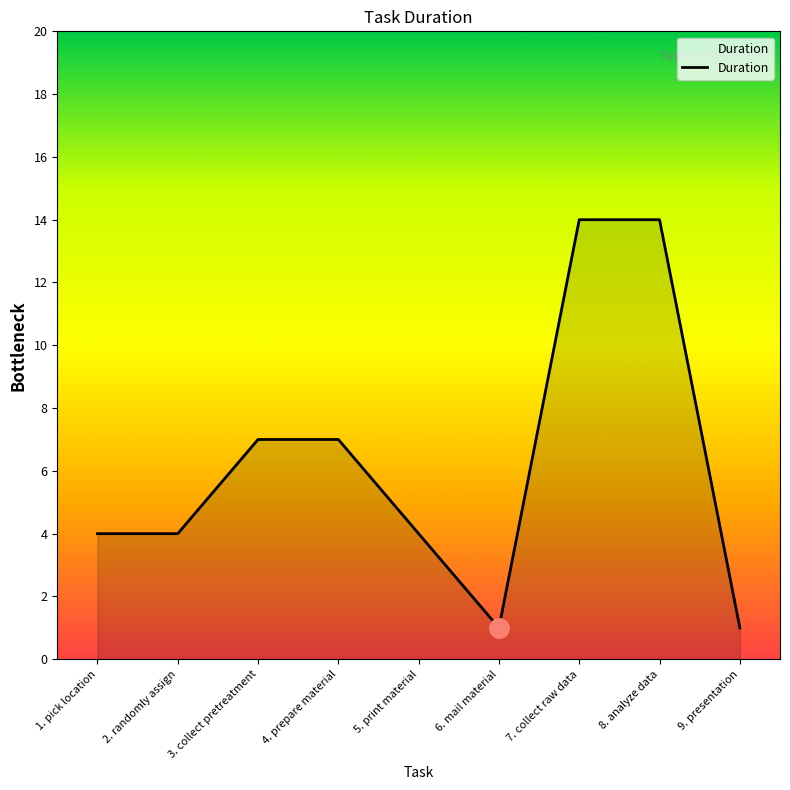

What is the difference between the values at 3. collect pretreatment and 6. mail material?

6